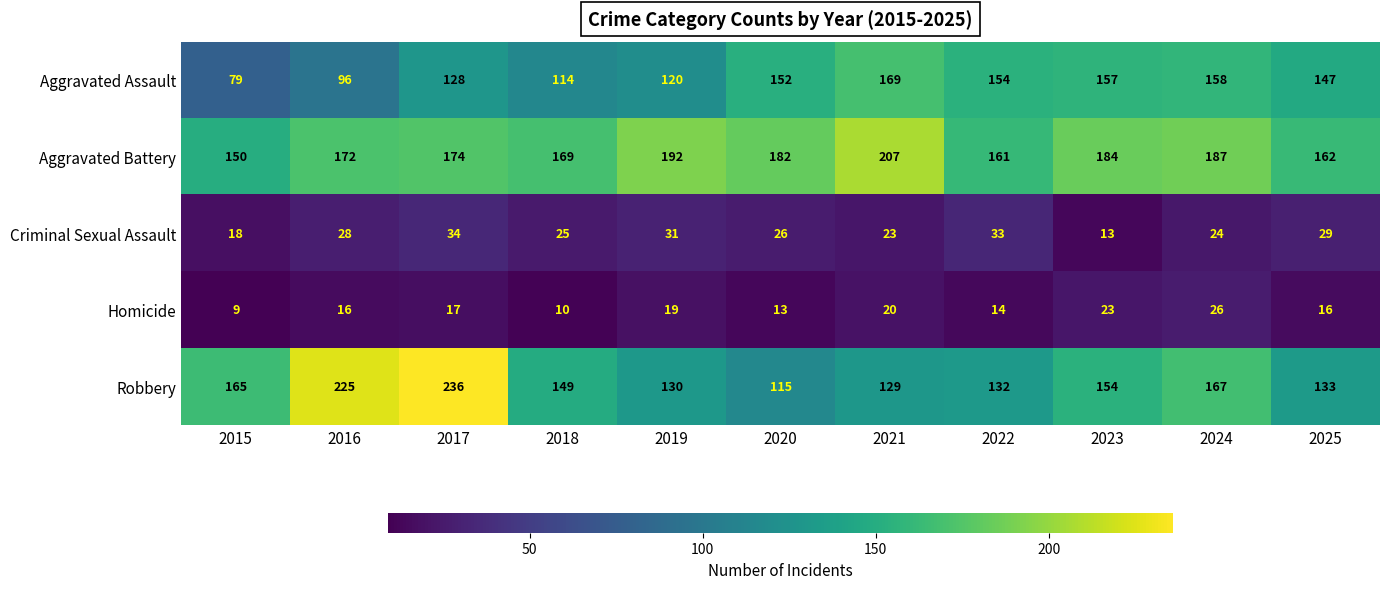

What is the smallest value displayed?

9